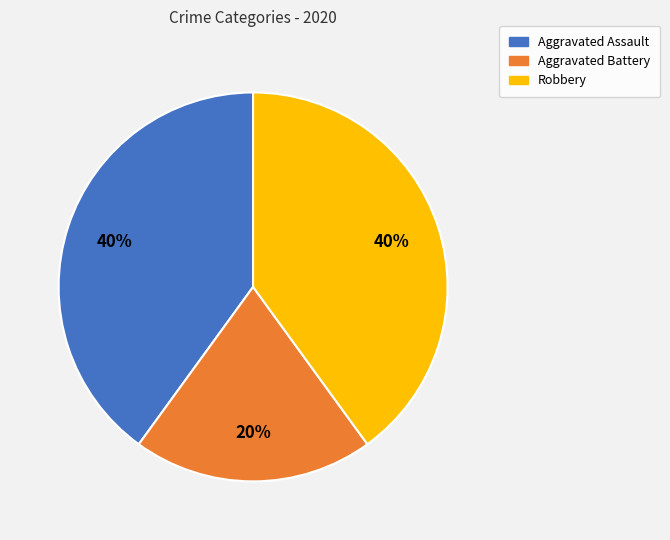

What is the ratio of the value at Robbery to the value at Aggravated Battery?

2.0